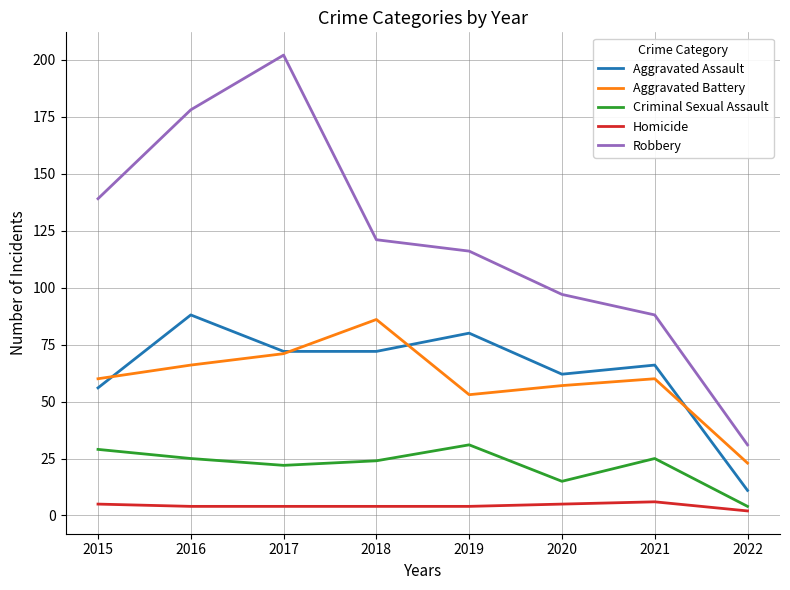

True or false: Aggravated Battery and Robbery cross at least once.

False